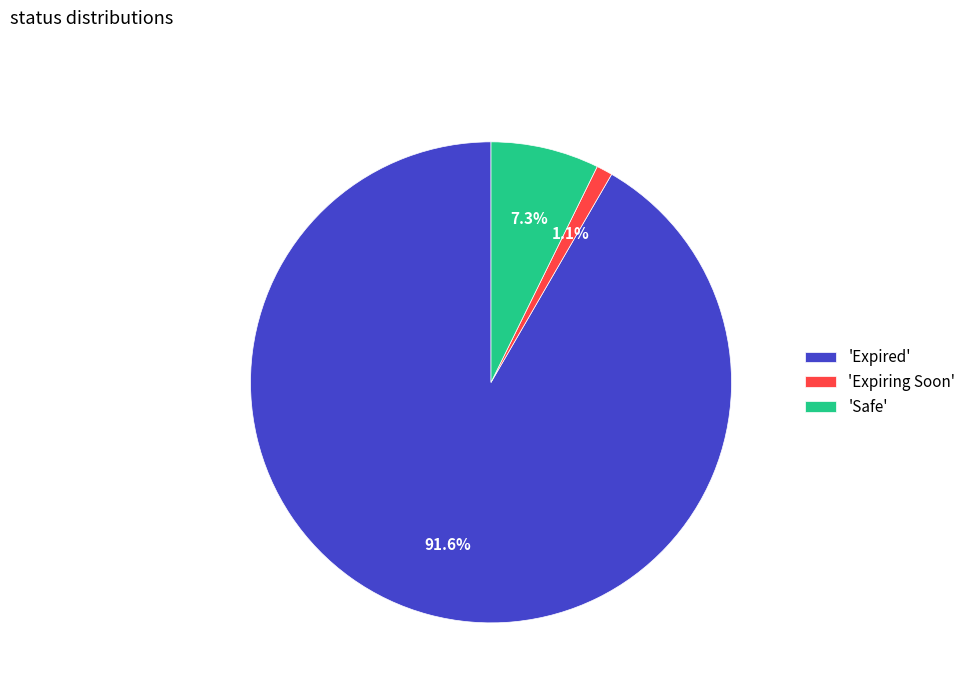

To the nearest percent, what is the average slice percentage?

33%